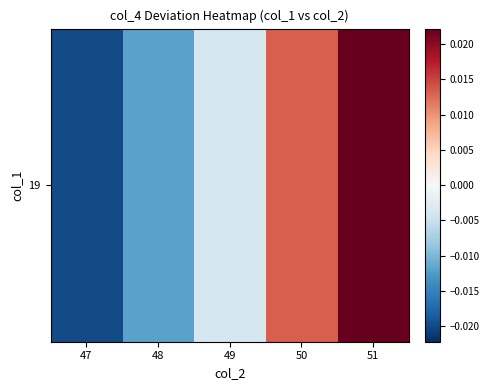

The chart shows a value of -0.0 at 49. True or false?

True